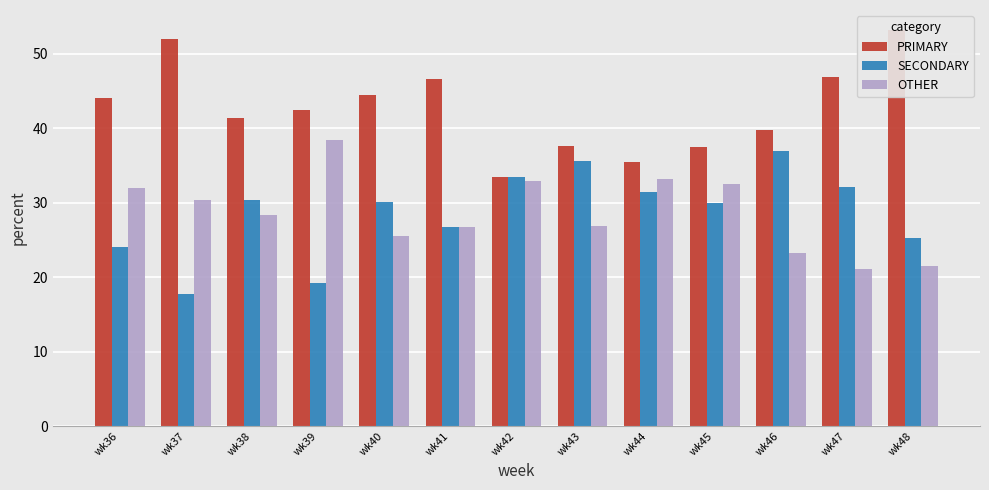

What is the sum of all OTHER values?

372.6